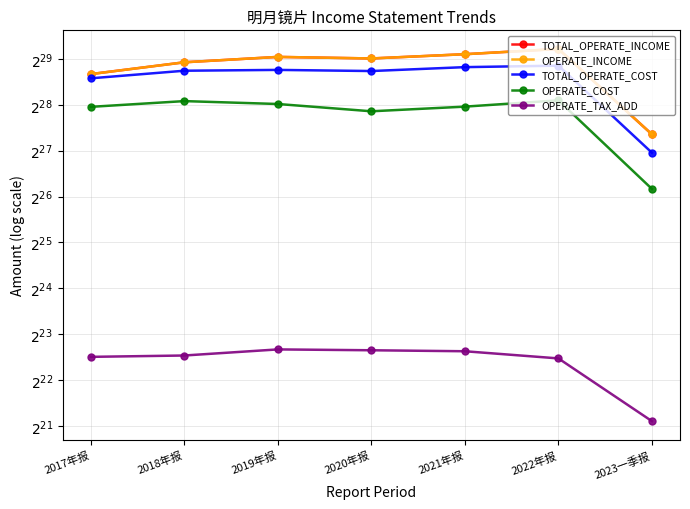

True or false: OPERATE_INCOME has a value of 575569283.2 at 2021年报.

True